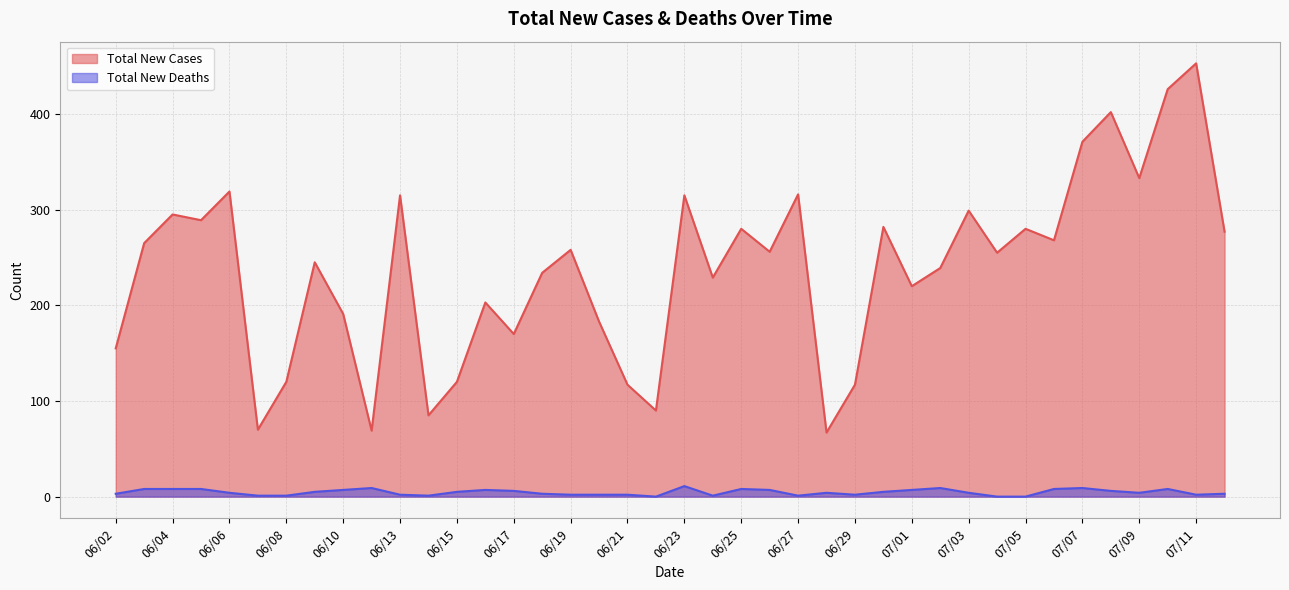

Is the value of Total New Cases at 06/26 greater than the value of Total New Deaths at 06/03?

Yes